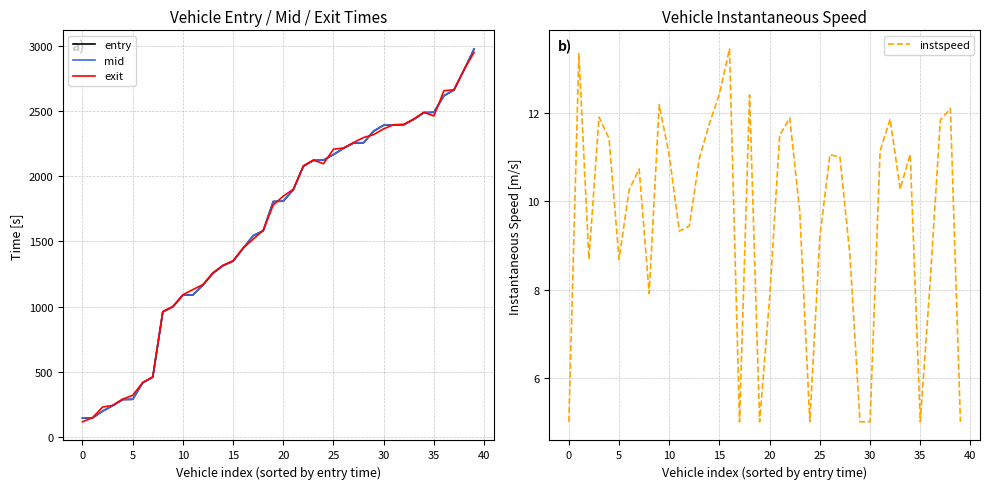

True or false: mid has more than 1 points higher than both neighbors.

False